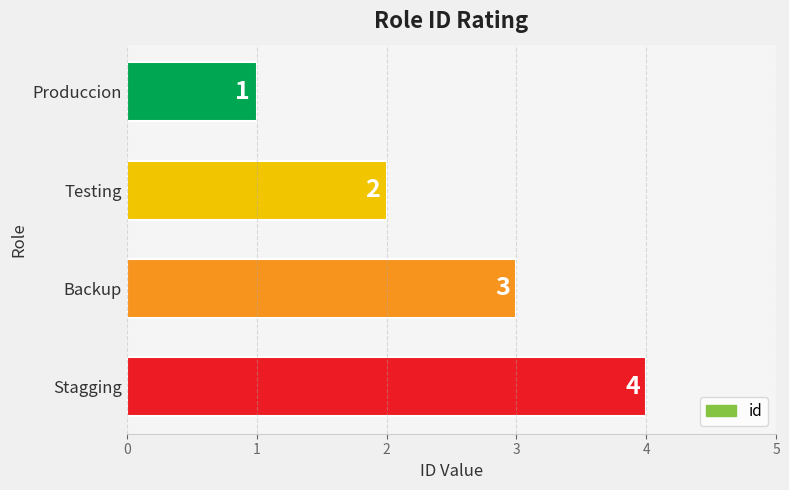

What is the sum of all values?

10